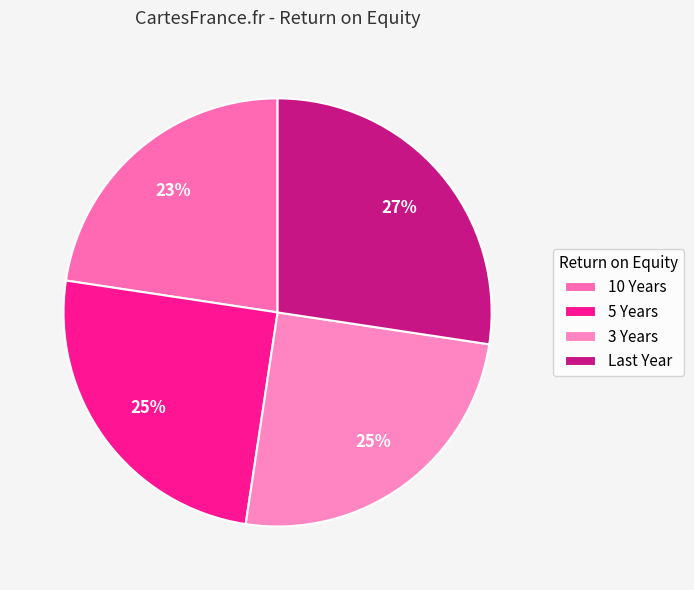

Count the number of slices in the pie.

4